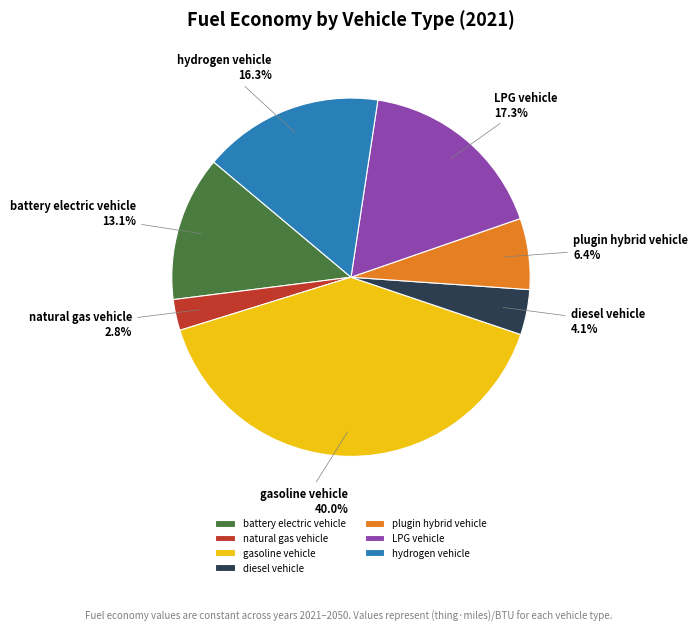

How many segments does this pie chart have?

7